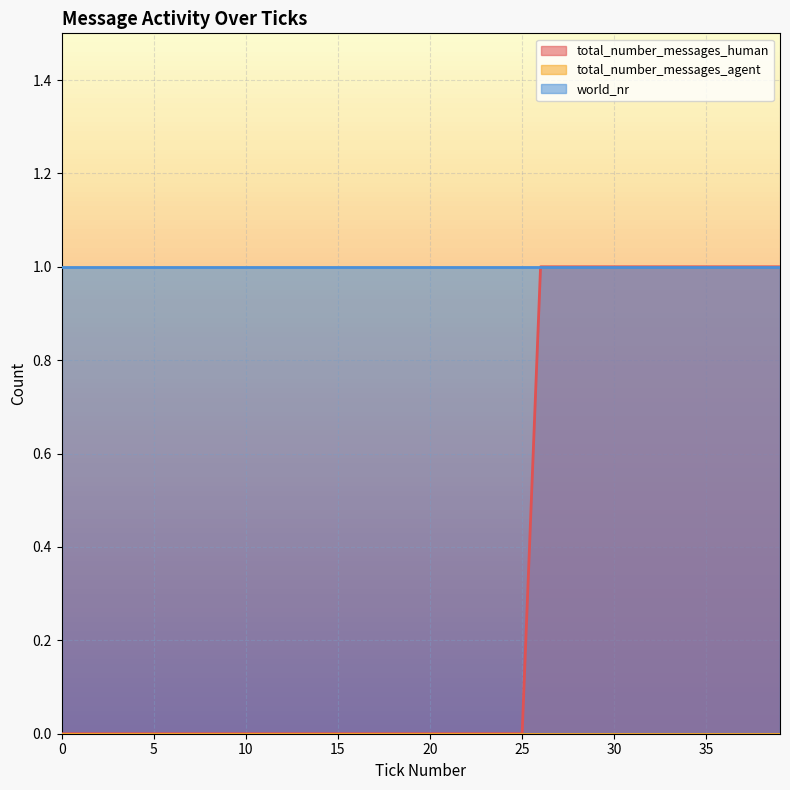

Reading left to right, list all the values displayed in this chart.

total_number_messages_human: 0=0	1=0	2=0	3=0	4=0	5=0	6=0	7=0	8=0	9=0	10=0	11=0	12=0	13=0	14=0	15=0	16=0	17=0	18=0	19=0	20=0	21=0	22=0	23=0	24=0	25=0	26=1	27=1	28=1	29=1	30=1	31=1	32=1	33=1	34=1	35=1	36=1	37=1	38=1	39=1
total_number_messages_agent: 0=0	1=0	2=0	3=0	4=0	5=0	6=0	7=0	8=0	9=0	10=0	11=0	12=0	13=0	14=0	15=0	16=0	17=0	18=0	19=0	20=0	21=0	22=0	23=0	24=0	25=0	26=0	27=0	28=0	29=0	30=0	31=0	32=0	33=0	34=0	35=0	36=0	37=0	38=0	39=0
world_nr: 0=1	1=1	2=1	3=1	4=1	5=1	6=1	7=1	8=1	9=1	10=1	11=1	12=1	13=1	14=1	15=1	16=1	17=1	18=1	19=1	20=1	21=1	22=1	23=1	24=1	25=1	26=1	27=1	28=1	29=1	30=1	31=1	32=1	33=1	34=1	35=1	36=1	37=1	38=1	39=1